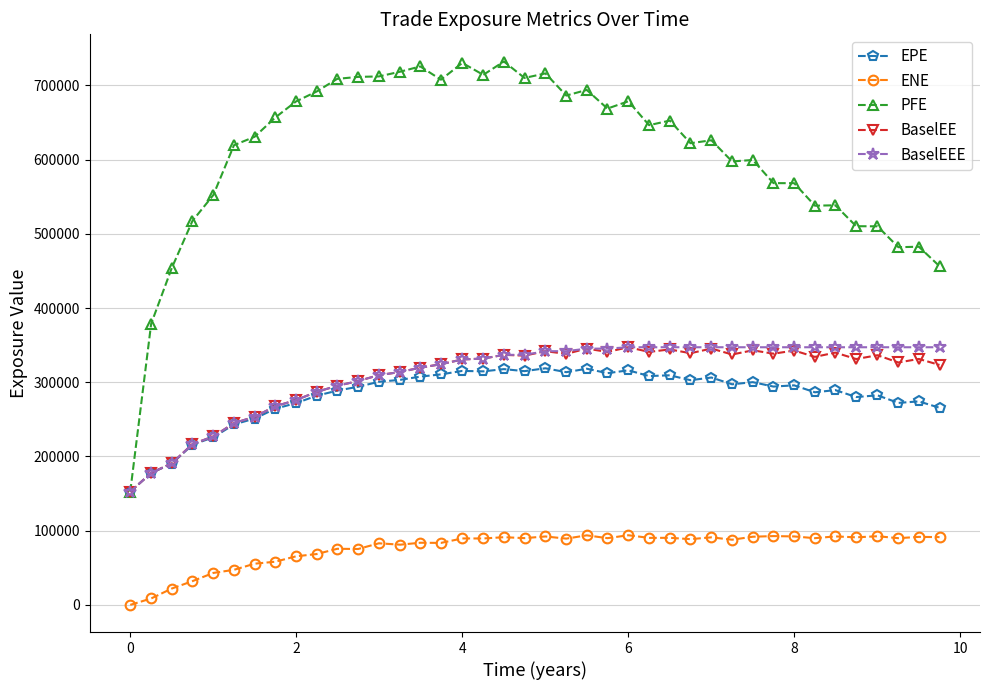

Which series has the largest range (max minus min)?

PFE